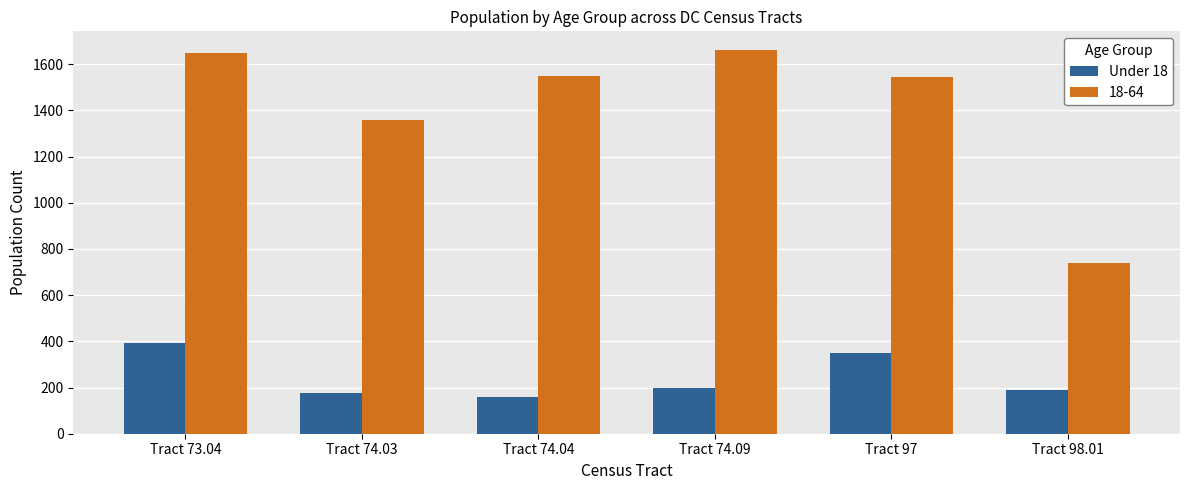

What is the greatest value displayed?

1659